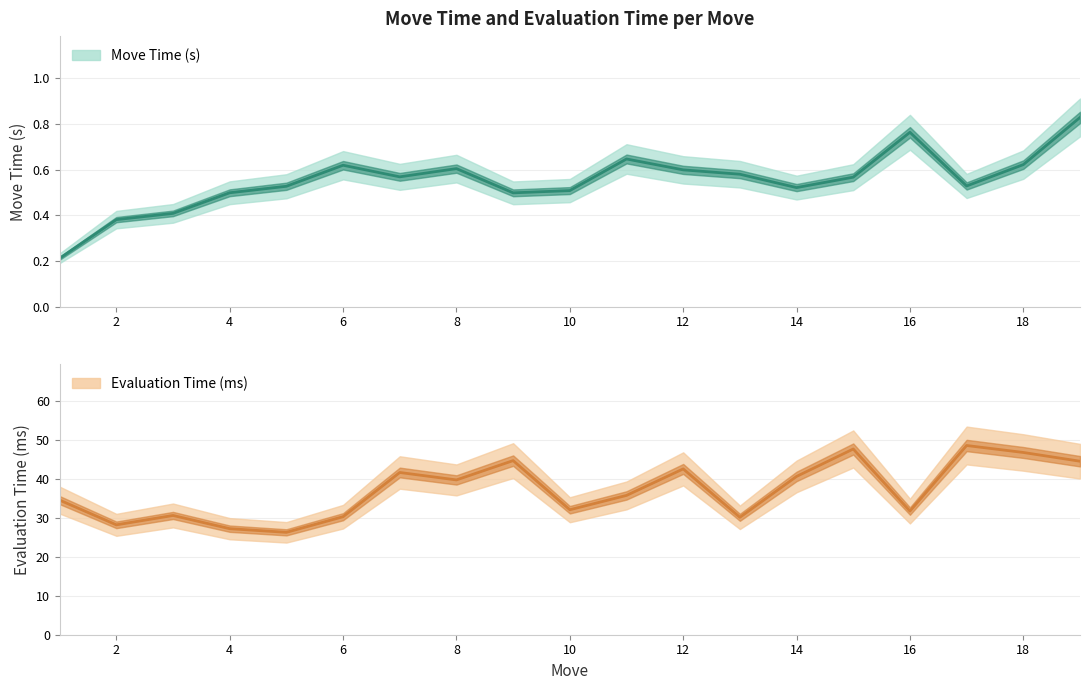

Between 2 and 18, which series saw the biggest shift?

Evaluation Time (ms)